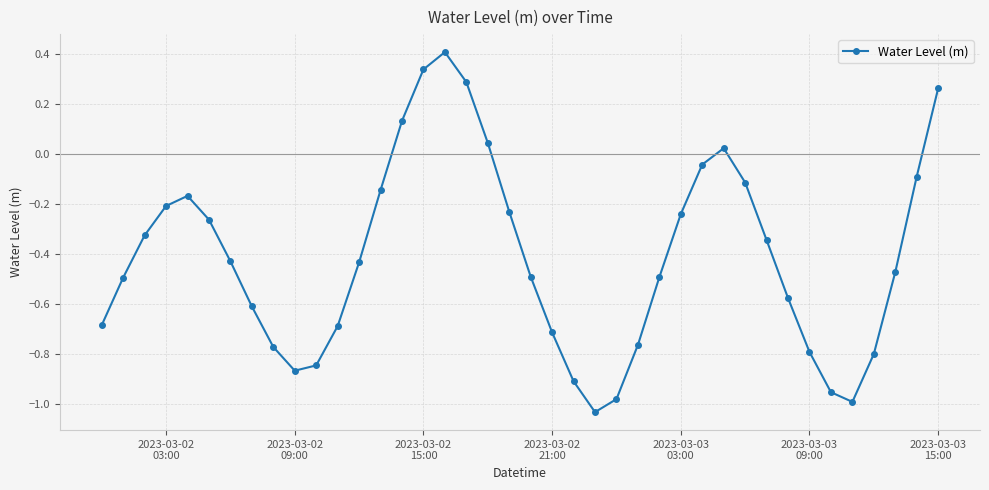

What is the maximum value shown in the chart?

0.4